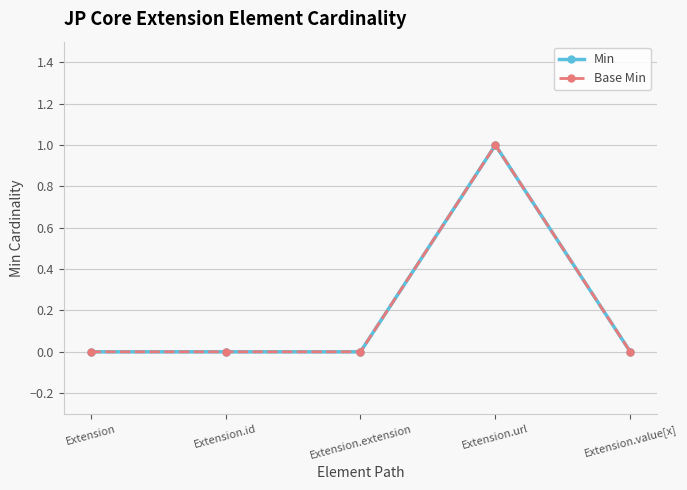

Does the chart have visible grid lines?

Yes